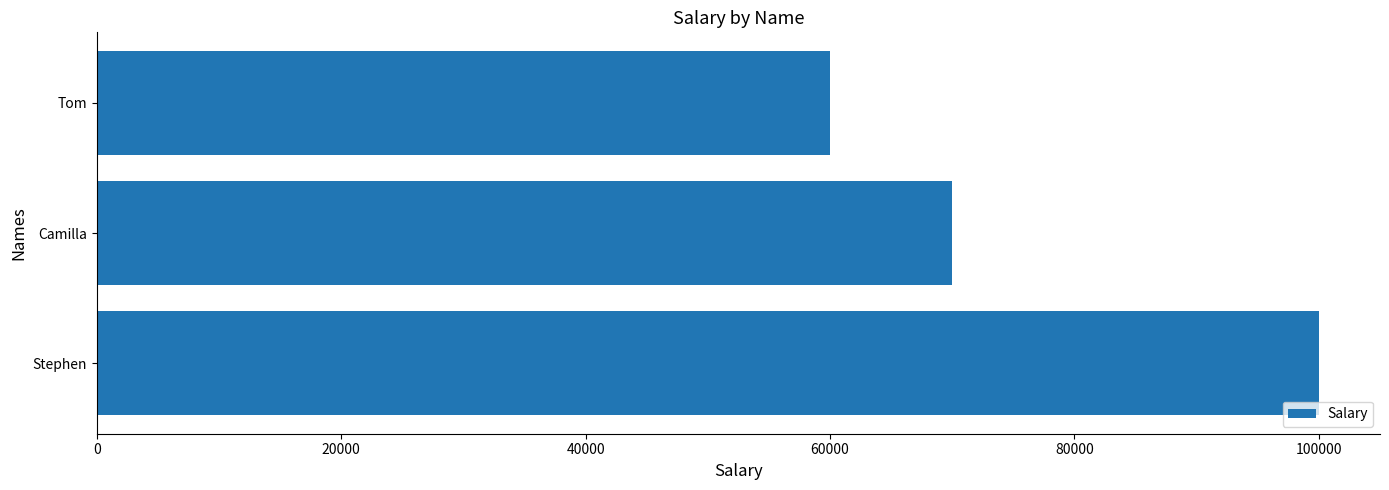

Reading bottom to top, what are all the values shown in this chart?

100000	70000	60000